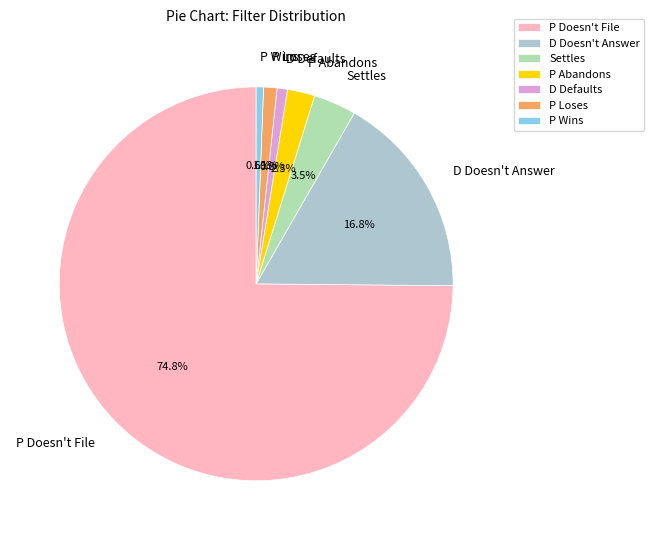

True or false: P Doesn't File accounts for 75% of the total.

True